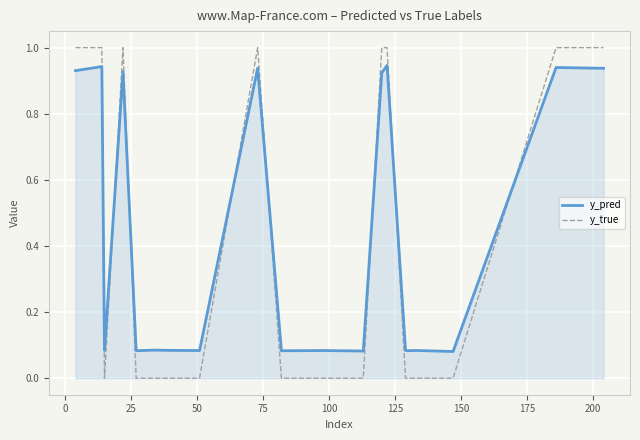

Rank the series by their average value, from lowest to highest.

y_true, y_pred